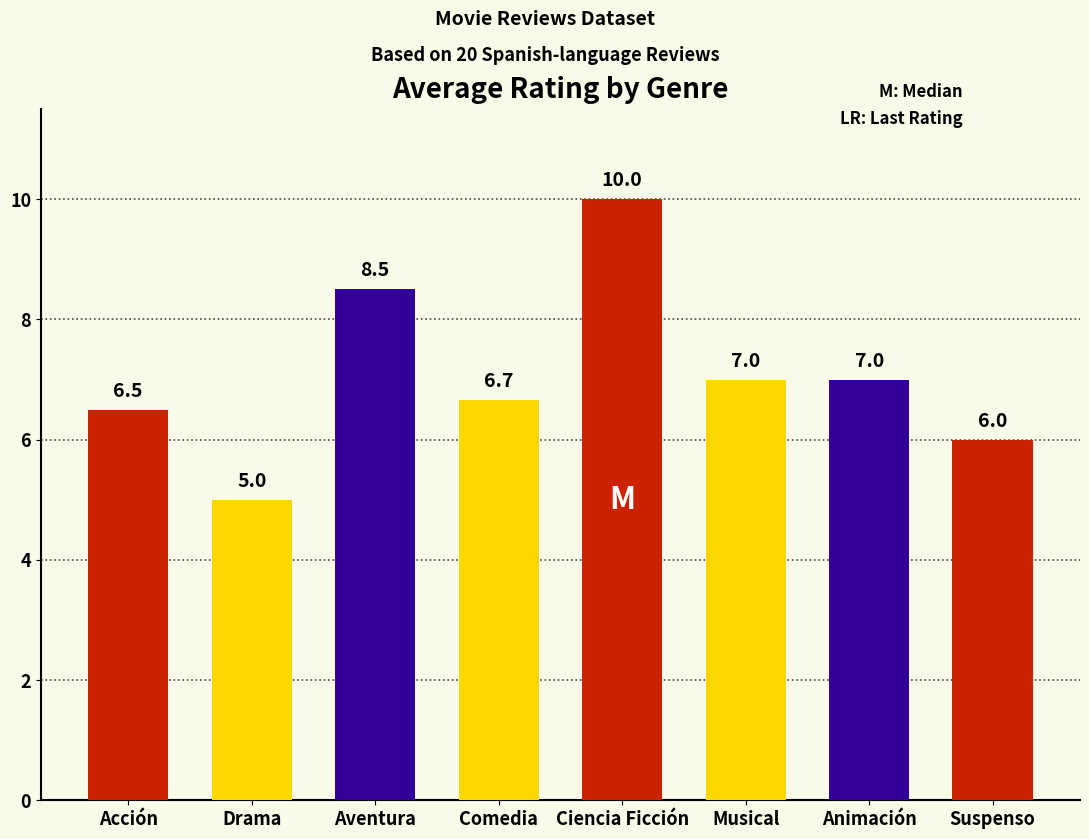

What position from the left is Drama?

2